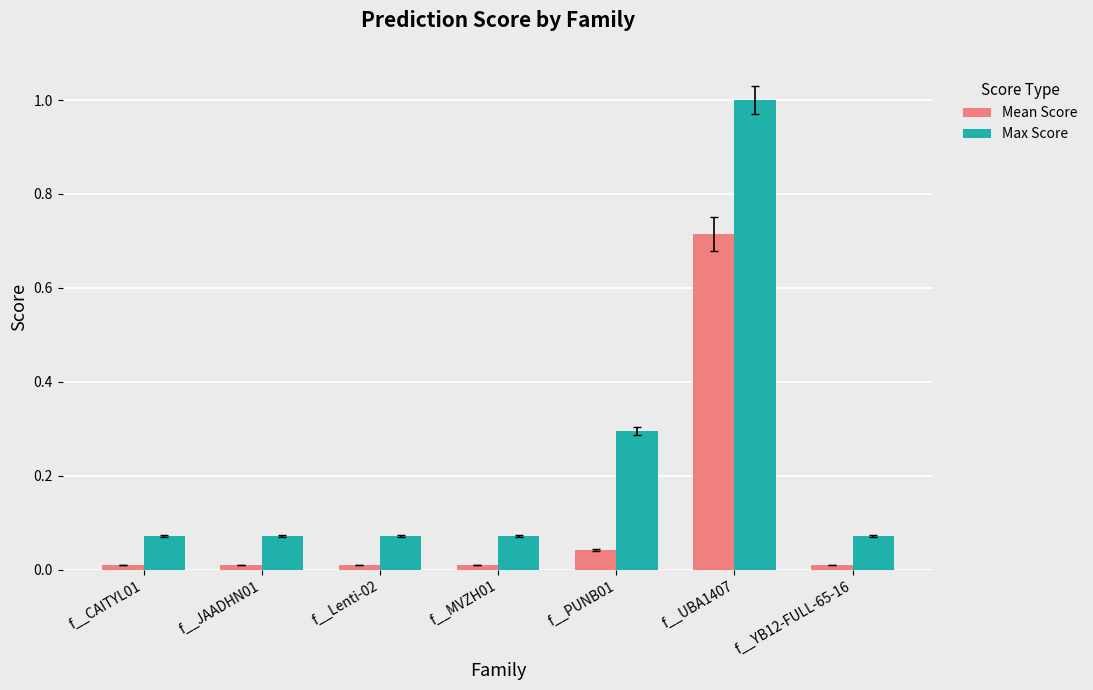

Between f__Lenti-02 and f__UBA1407, which series saw the biggest shift?

Max Score